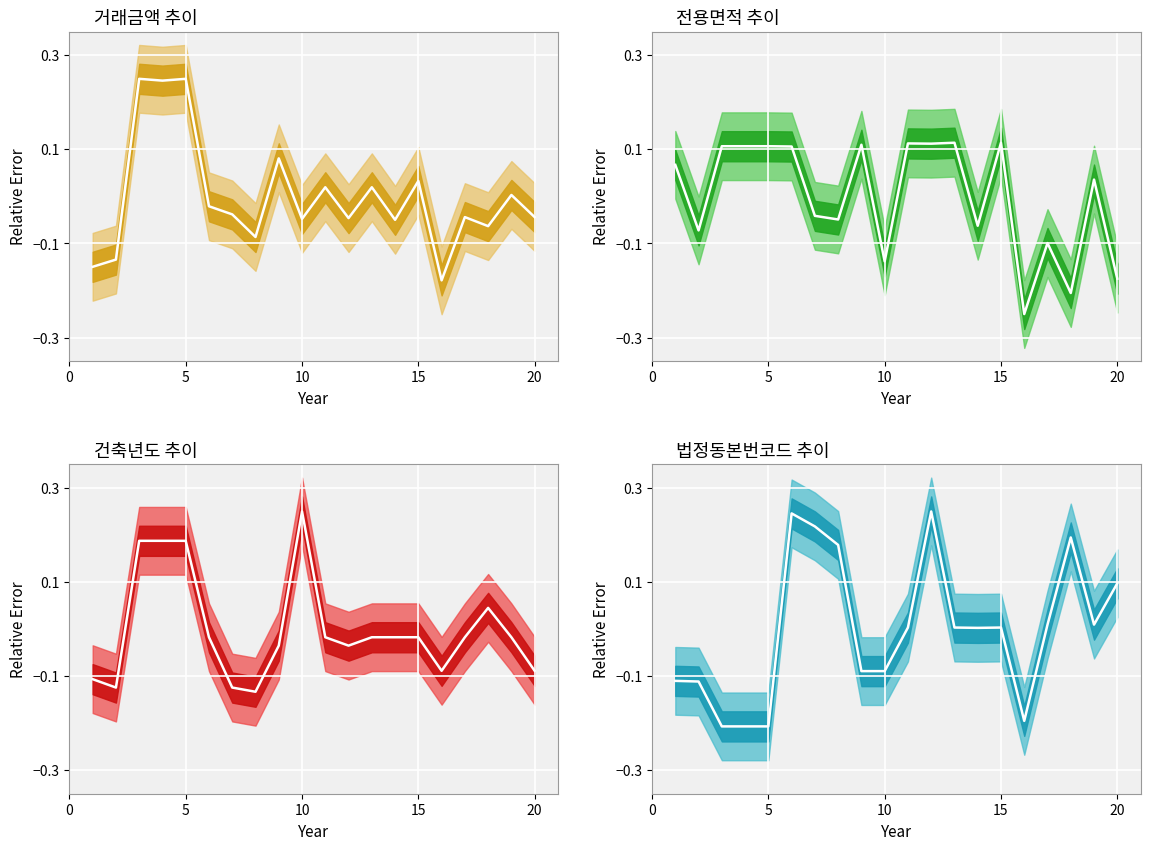

Does the chart display data point markers on the line(s)?

No